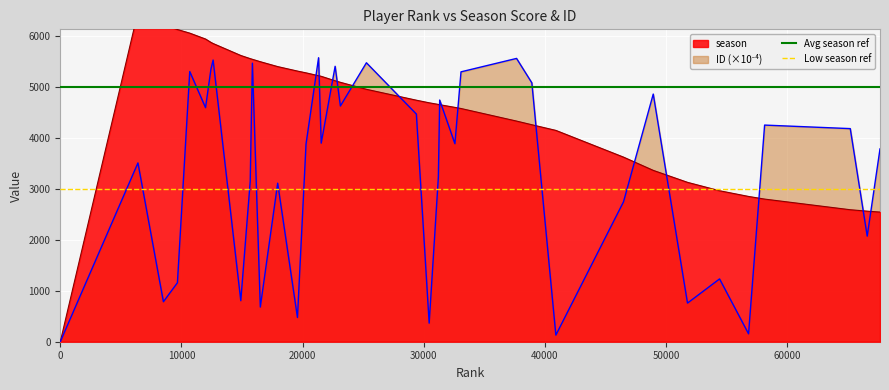

True or false: Avg season ref has a value of 8802 at 0.

False